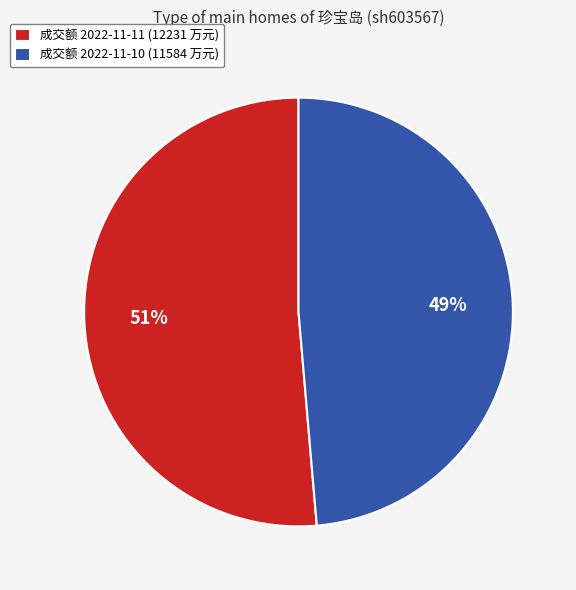

Which has a higher value, 成交额 2022-11-11 (12231 万元) or 成交额 2022-11-10 (11584 万元)?

成交额 2022-11-11 (12231 万元)